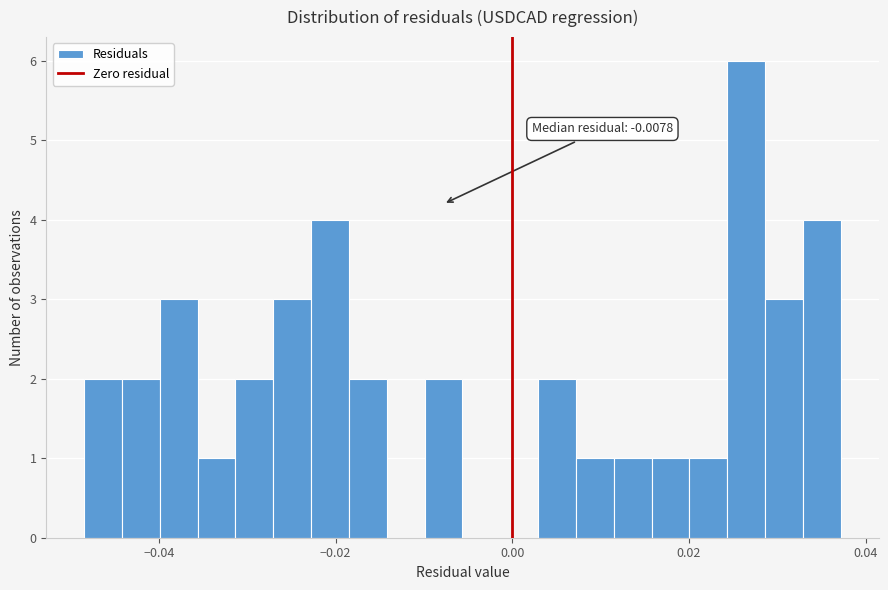

Around what value on the x-axis is the tallest bar? Give the approximate position of its centre, as read against the axis.

0.026